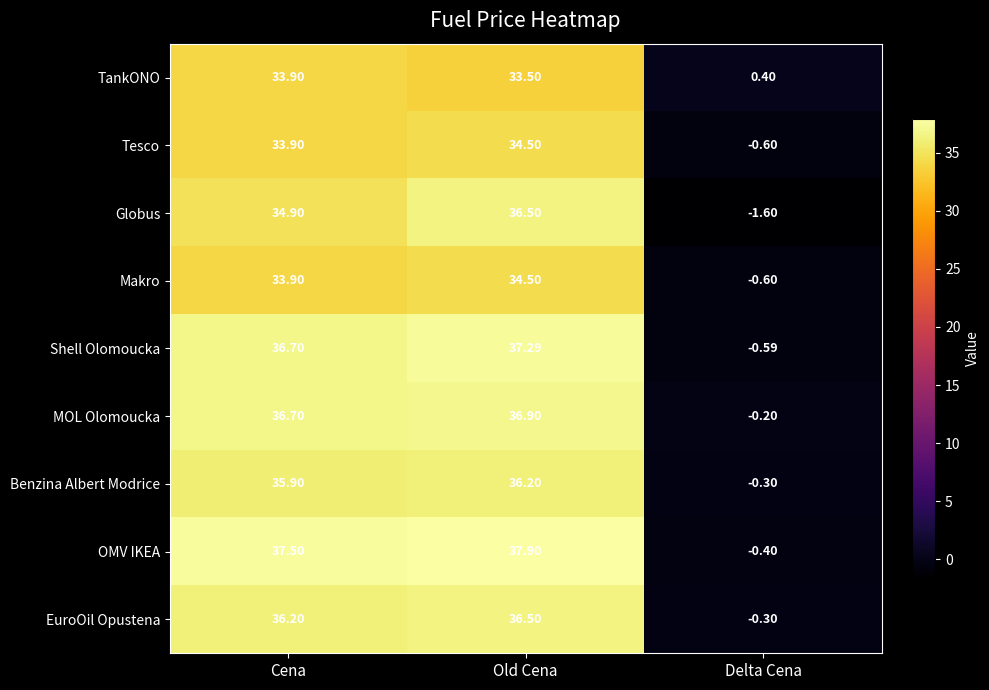

Which series has the largest range (max minus min)?

OMV IKEA